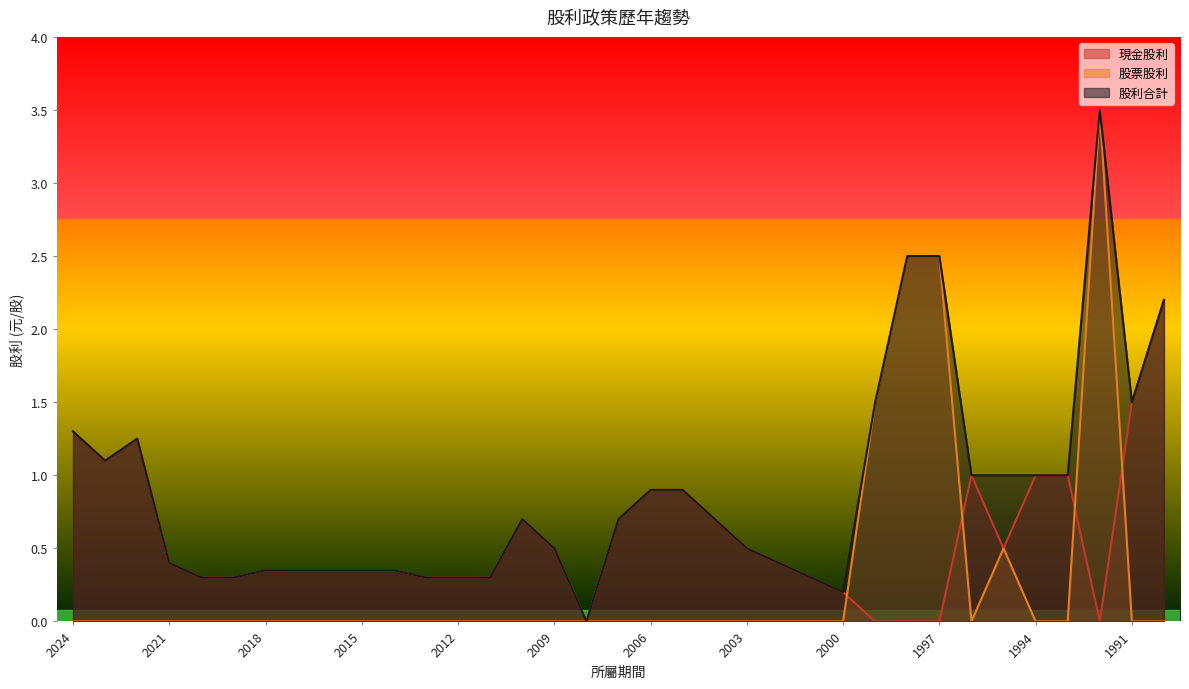

At 1996, list the series in order from largest to smallest.

現金股利, 股利合計, 股票股利